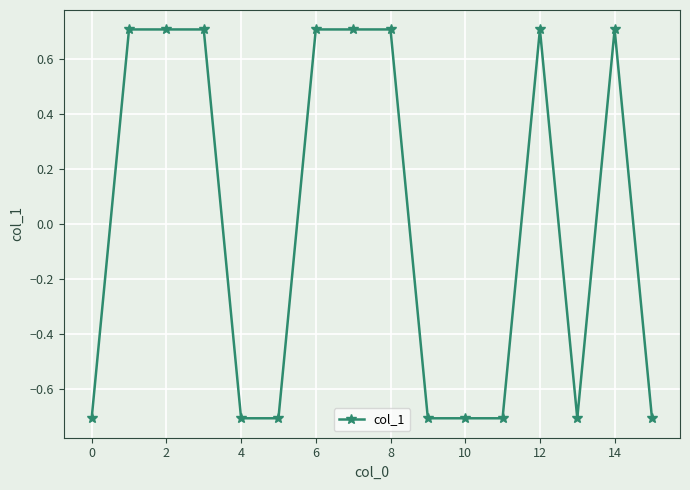

What is the value of the 15th point from the left?

0.7